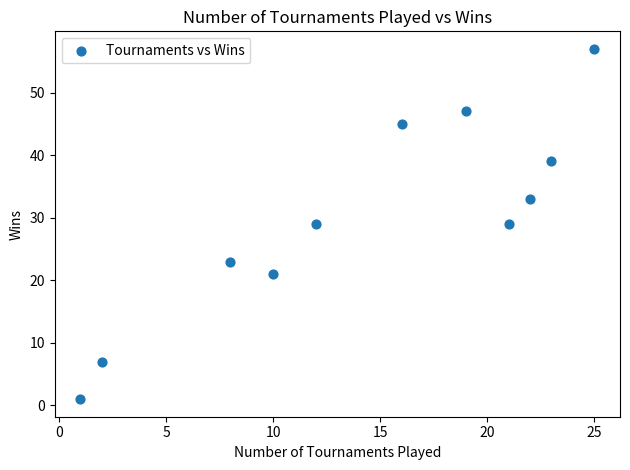

What is the range of X values (max minus min)?

24